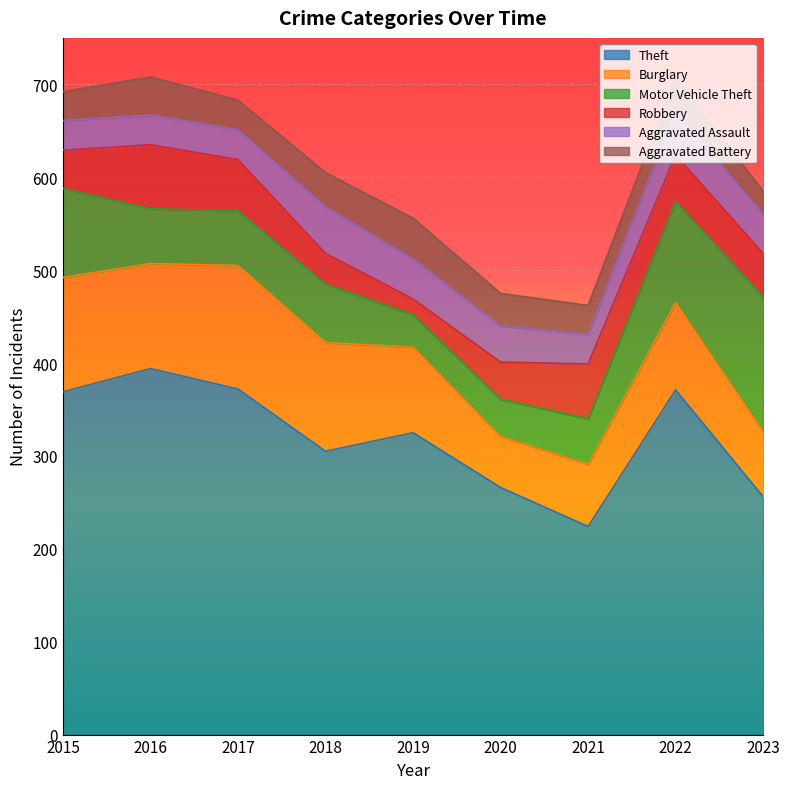

Reading left to right, what are all the values shown in this chart?

Theft: 369	394	372	305	325	266	224	371	256
Burglary: 123	113	133	117	92	55	67	94	70
Motor Vehicle Theft: 96	59	59	63	35	40	49	109	145
Robbery: 41	69	55	33	17	40	59	50	47
Aggravated Assault: 32	32	32	50	43	39	32	47	42
Aggravated Battery: 31	41	32	37	44	35	31	36	25